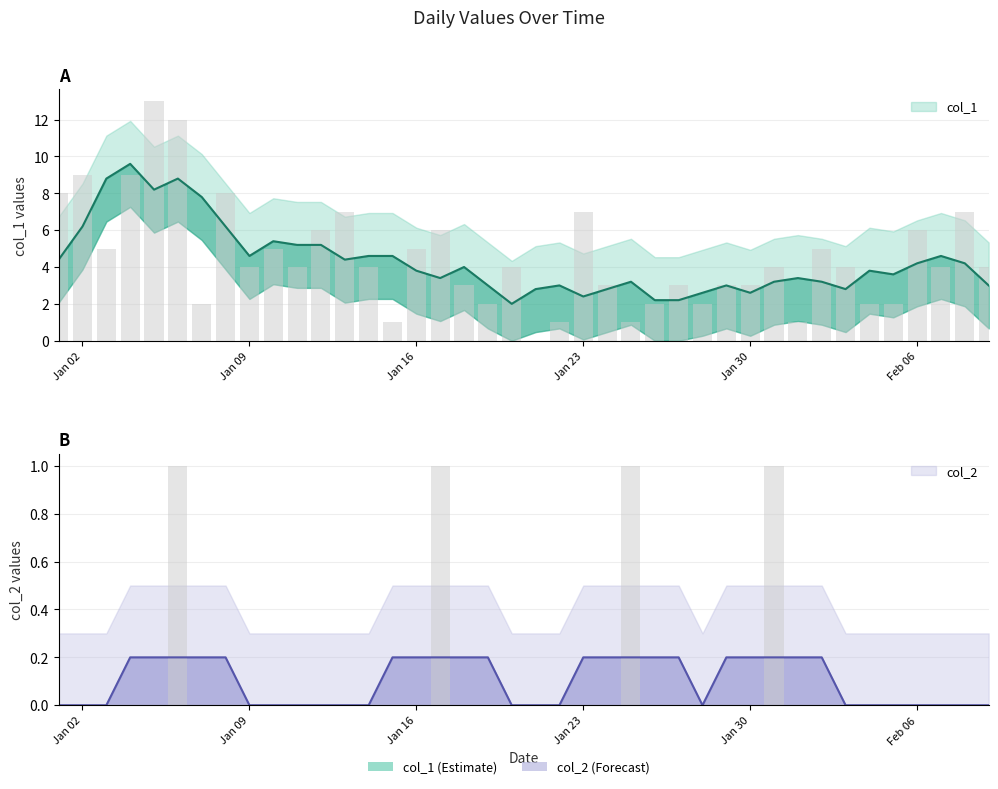

Reading left to right, what are all the values shown in this chart?

col_1: 8	9	5	9	13	12	2	8	4	5	4	6	7	4	1	5	6	3	2	4	0	1	7	3	1	2	3	2	3	3	4	1	5	4	2	2	6	4	7	4
col_2: 0	0	0	0	0	1	0	0	0	0	0	0	0	0	0	0	1	0	0	0	0	0	0	0	1	0	0	0	0	0	1	0	0	0	0	0	0	0	0	0